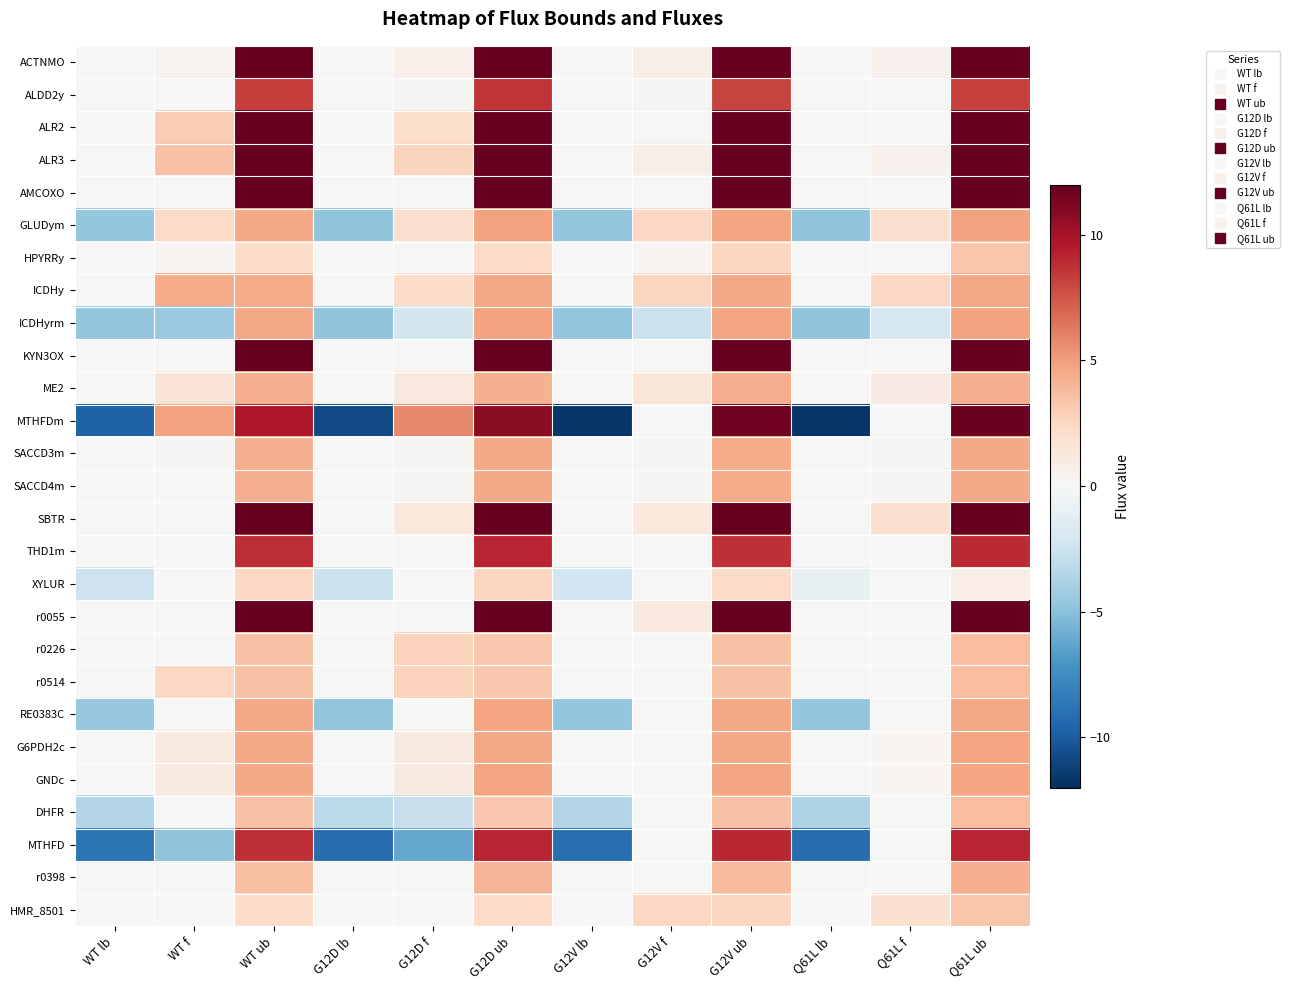

What is the difference between the highest and lowest values at Q61L f?

4.5